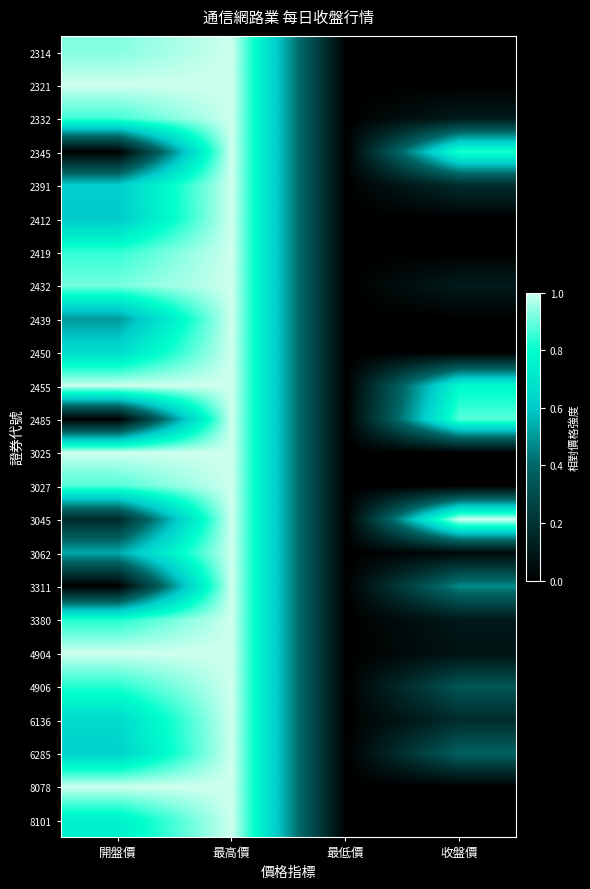

How many series are shown in this chart?

24